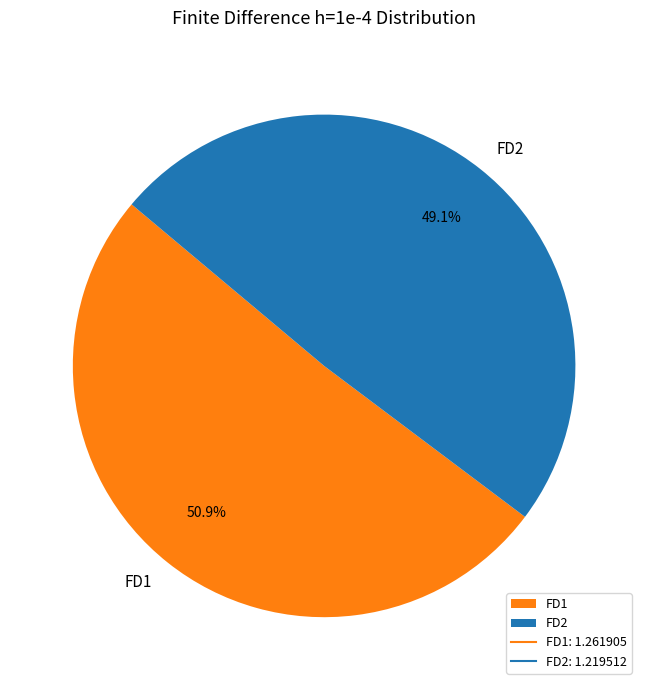

Combined, what portion of the pie is FD1 and FD2?

100.0%